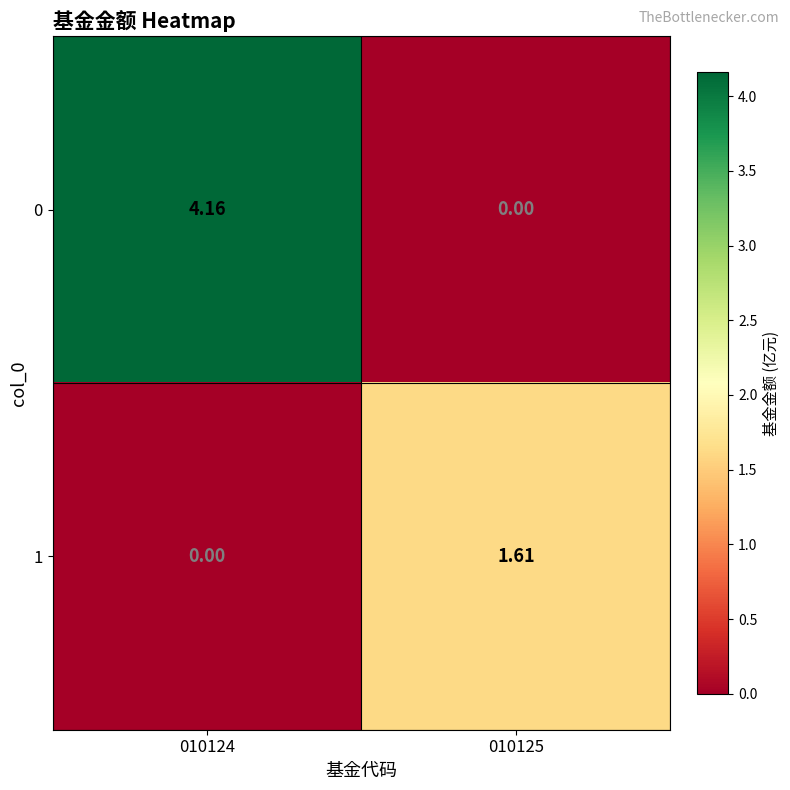

How many values in the 0 series are below 4?

1